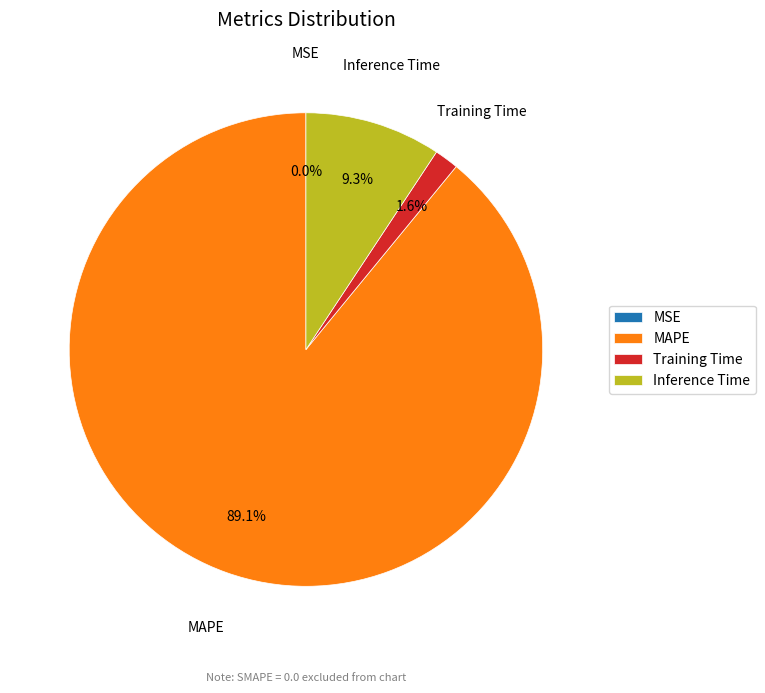

Which category has the biggest portion of the pie?

MAPE